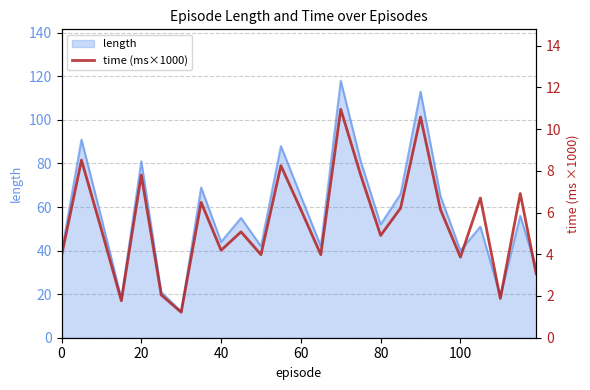

What is the minimum value for length?

12